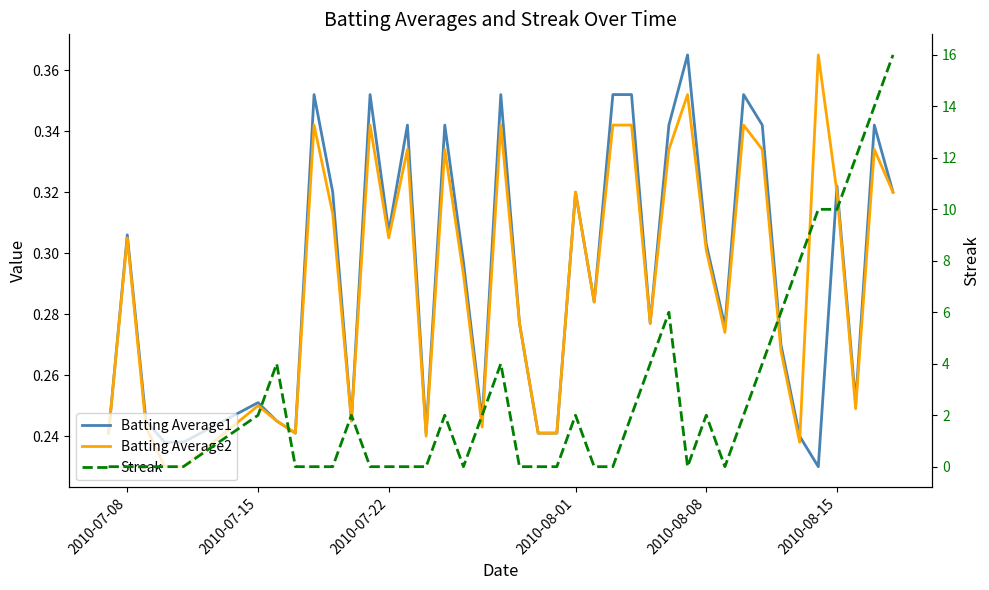

What is the maximum value for Batting Average2?

0.4